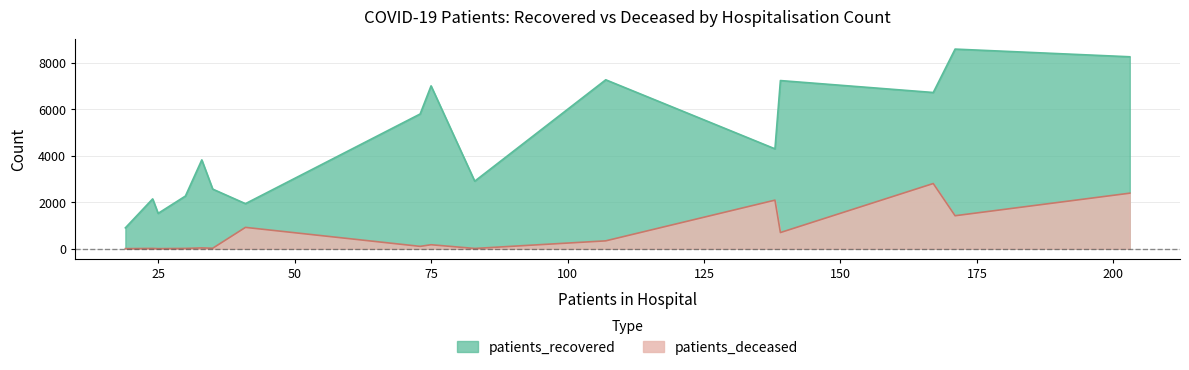

Which series has the widest spread of values?

patients_recovered